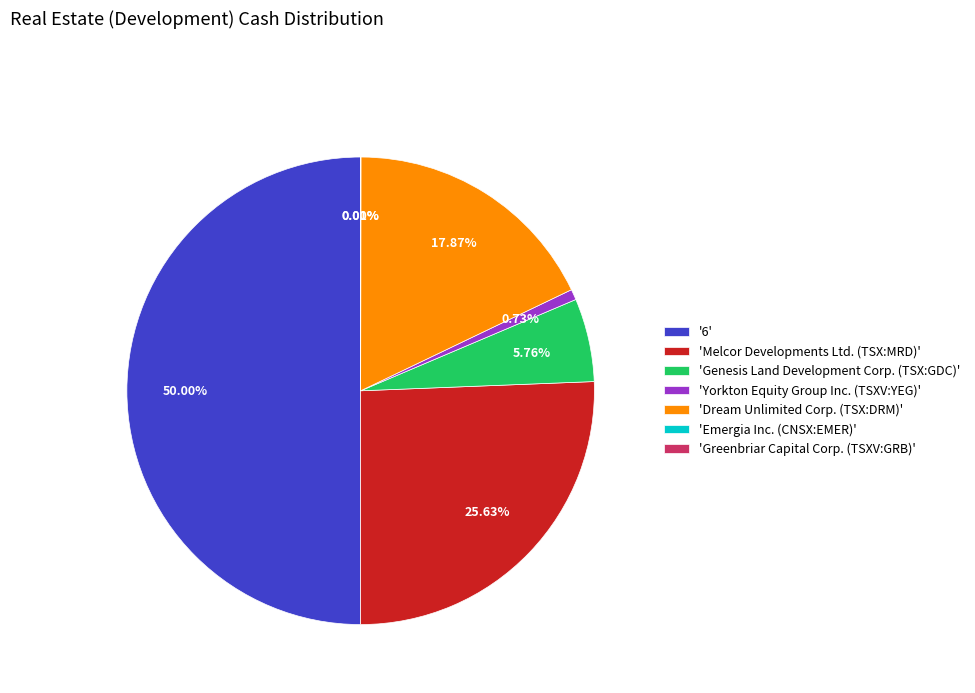

Is 'Melcor Developments Ltd. (TSX:MRD)' the majority of the pie?

No